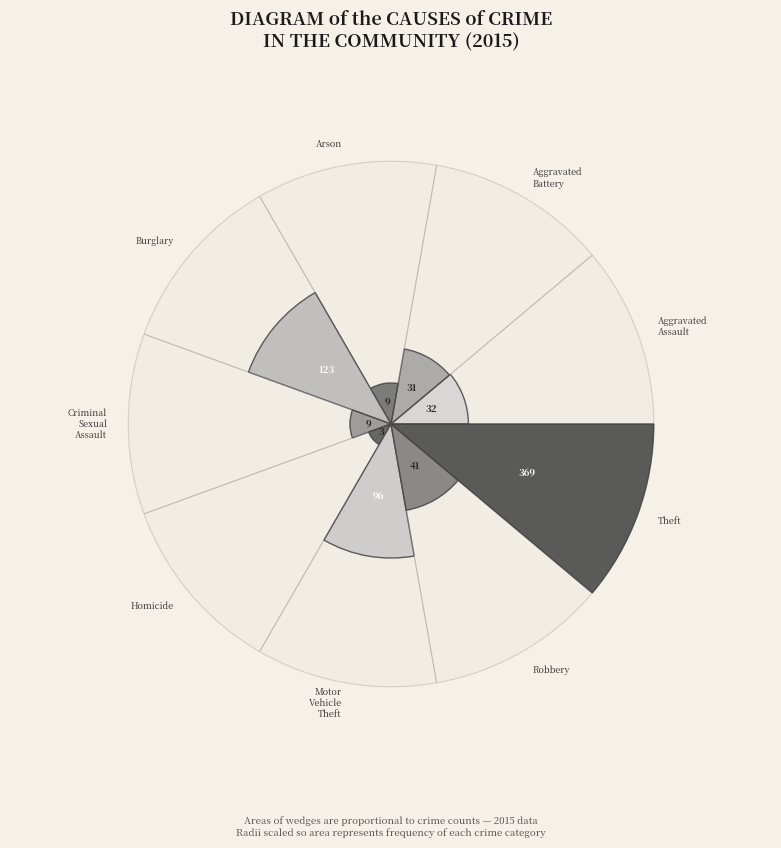

What is the change in value from Homicide to Robbery?

+38